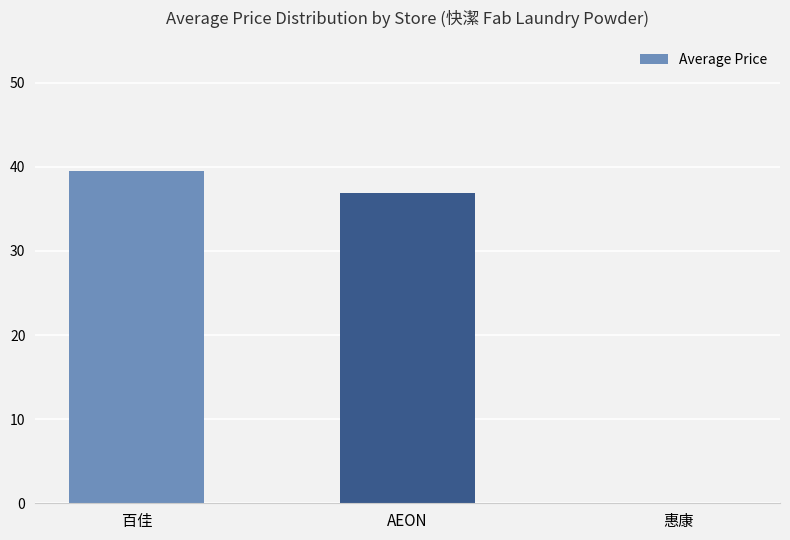

Count the number of values greater than 36.

2